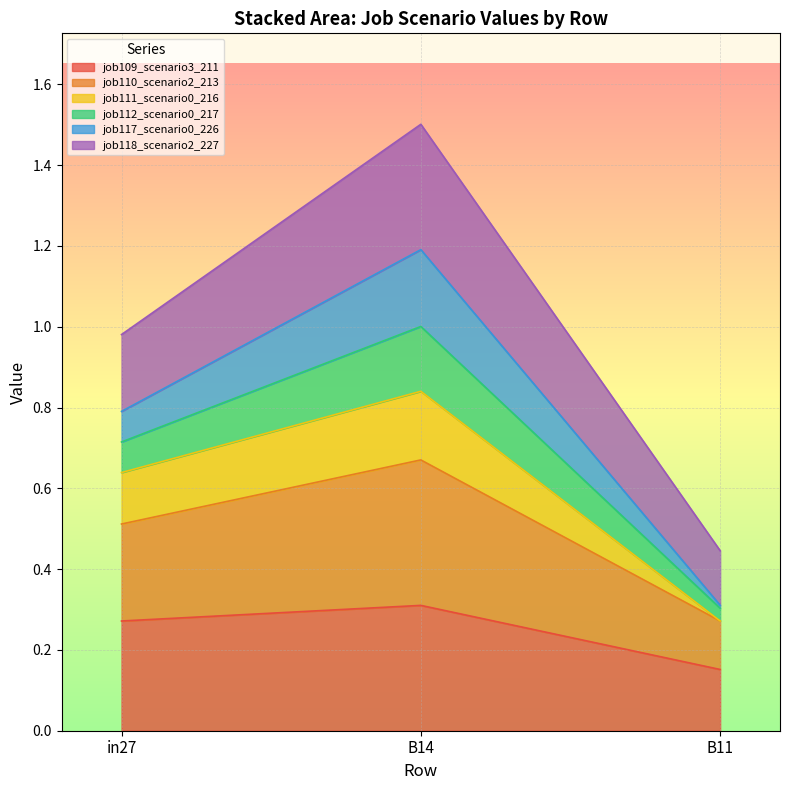

Which category has the highest value in the job109_scenario3_211 series?

B14